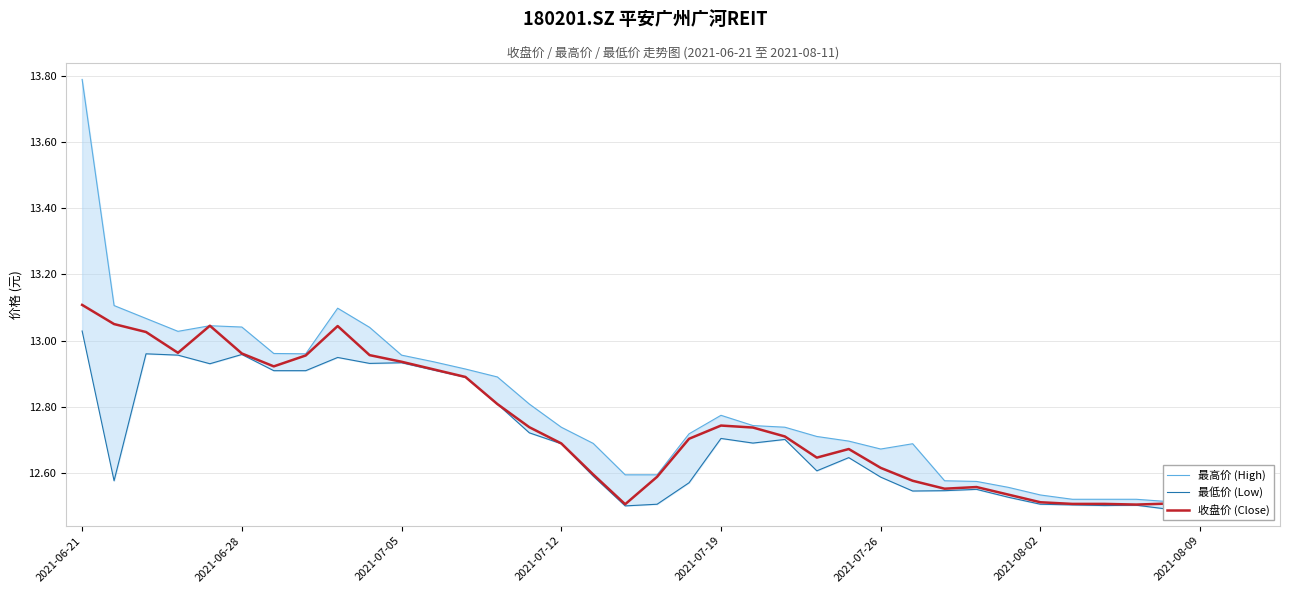

What is the label of the 1st point from the left?

2021-06-21